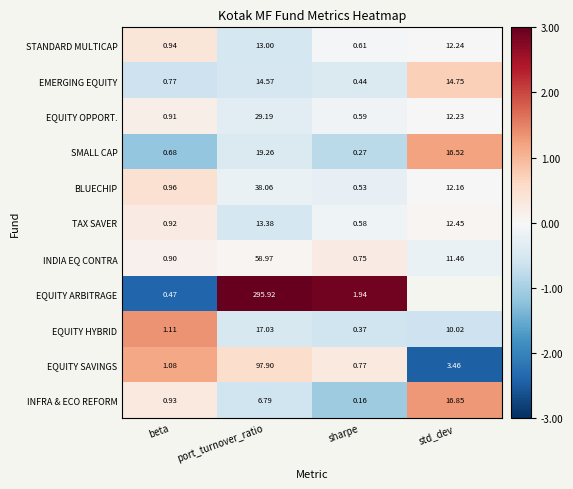

Where is EQUITY SAVINGS nearest to the value 49?

std_dev